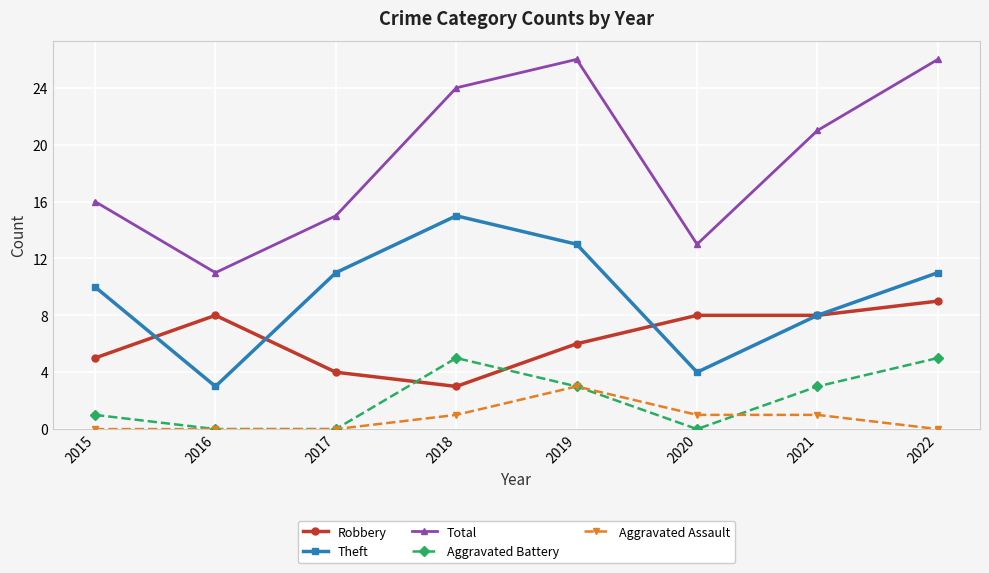

What is the difference between the highest and lowest values at 2016?

11